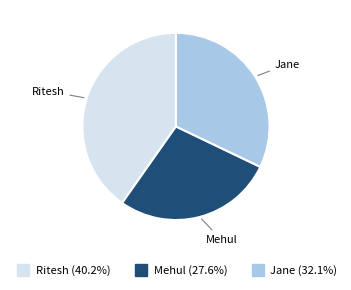

Which category has the biggest portion of the pie?

Ritesh